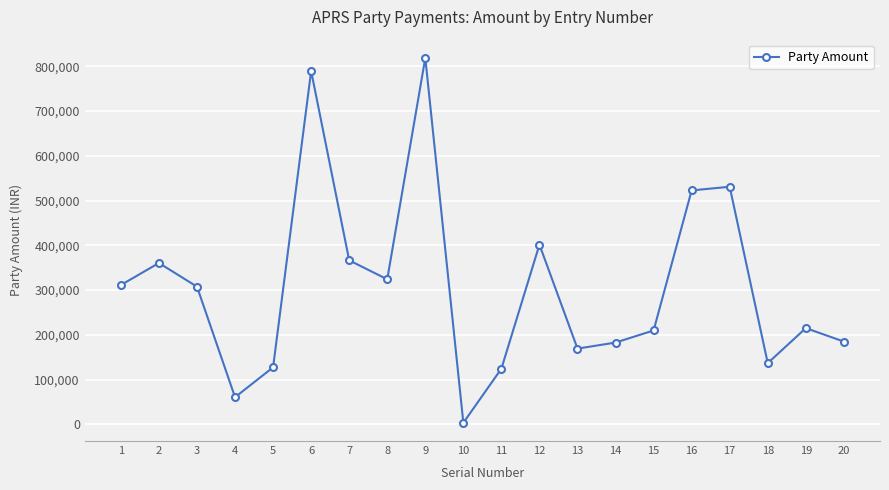

How many points are lower than both their immediate neighbors (excluding endpoints)?

5